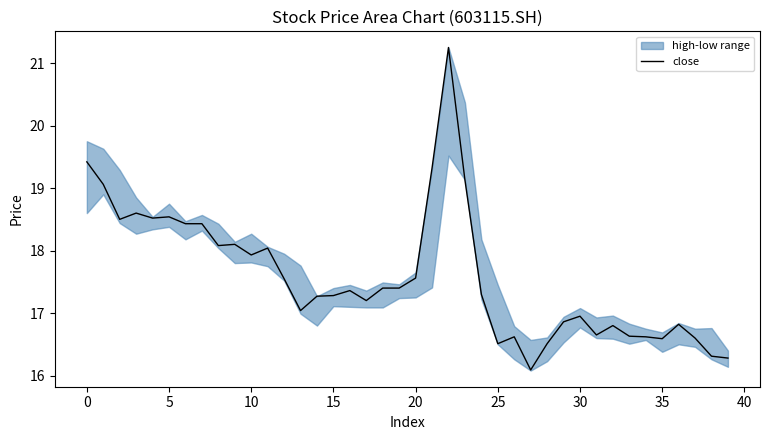

How many lines are shown in the chart?

1